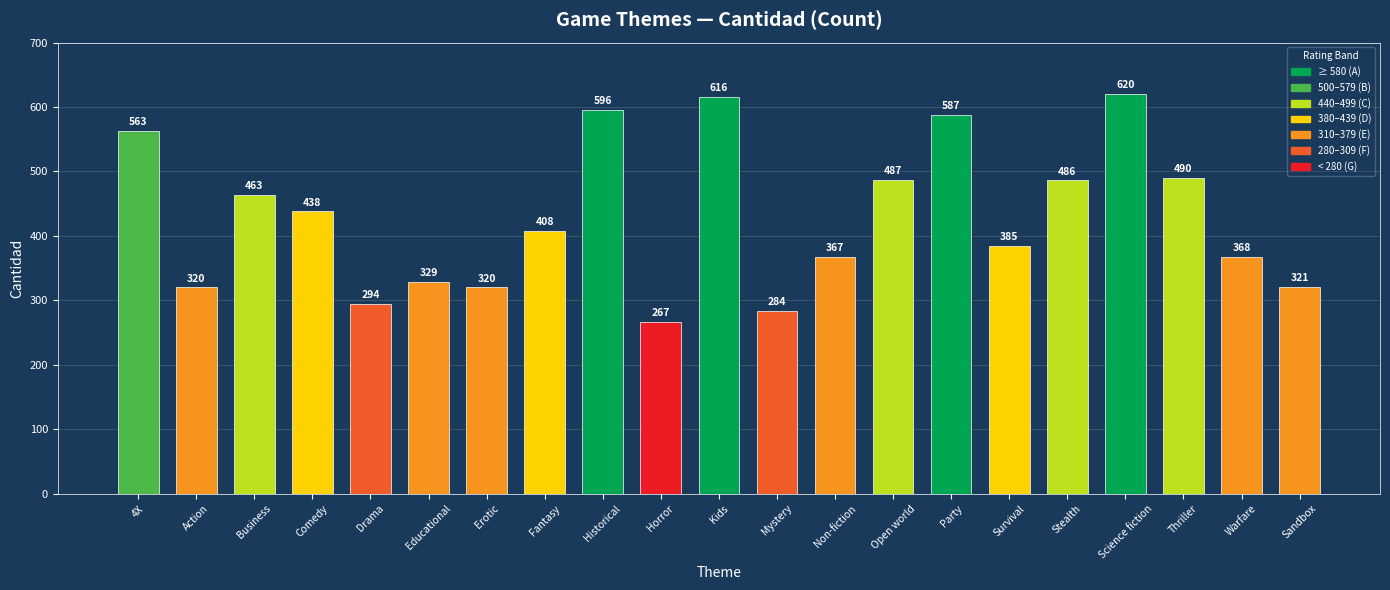

How many bars are there in total?

21